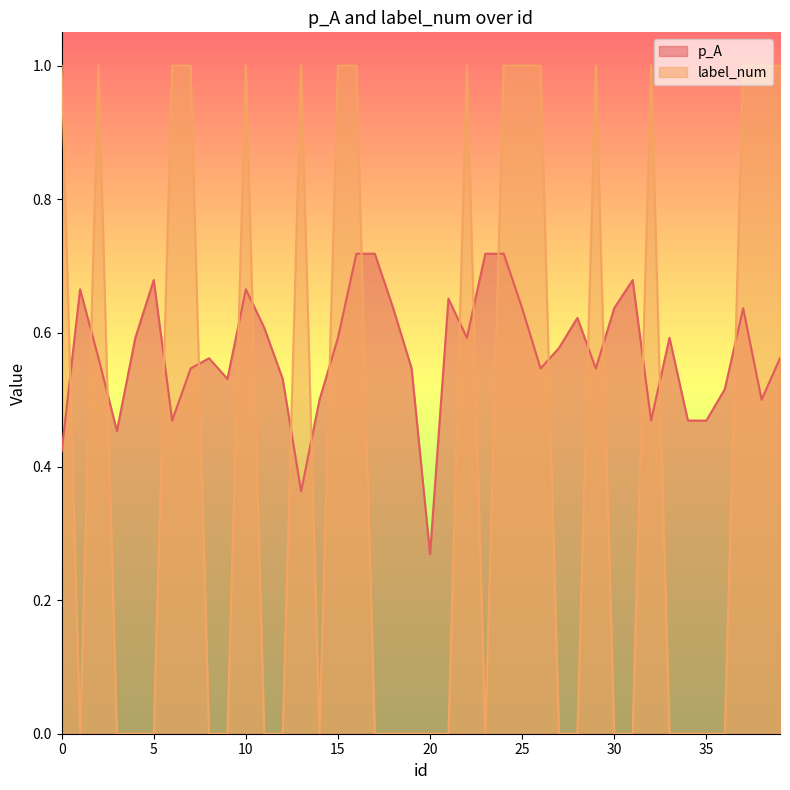

How many label_num values are between 0 and 1?

40